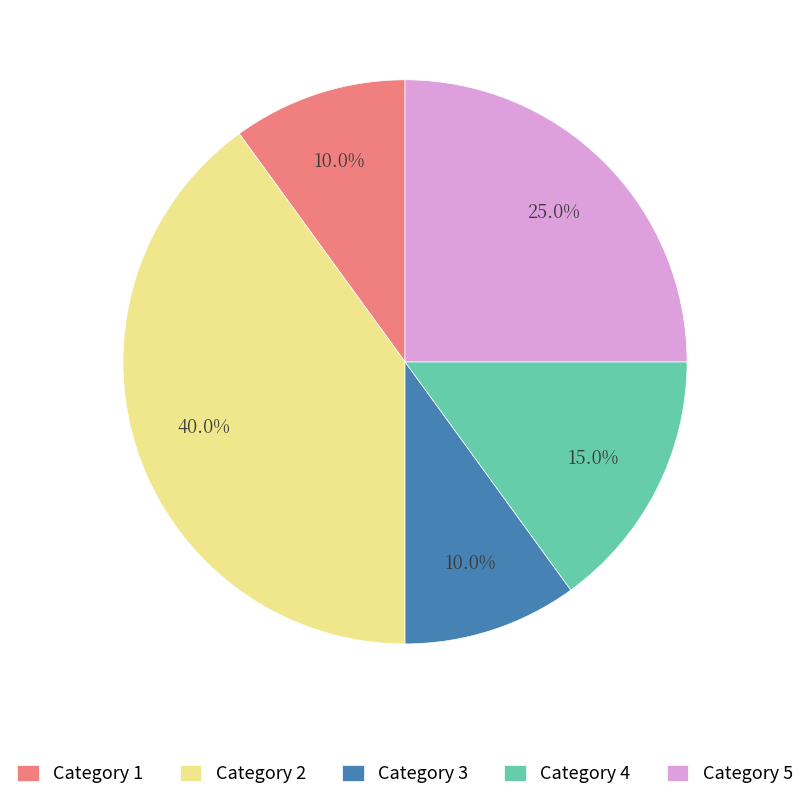

How many segments does this pie chart have?

5